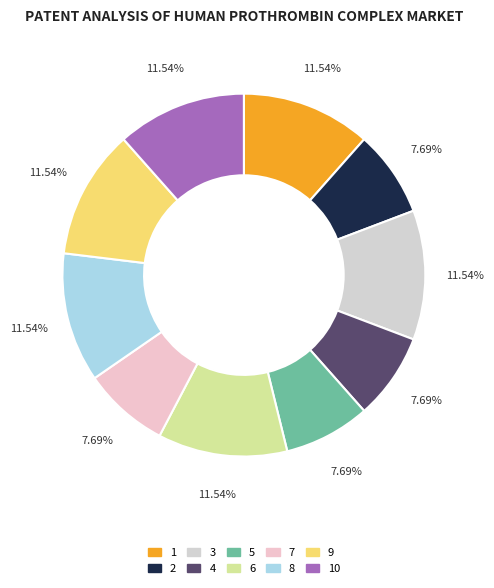

To the nearest percent, what portion does 4 represent?

8%